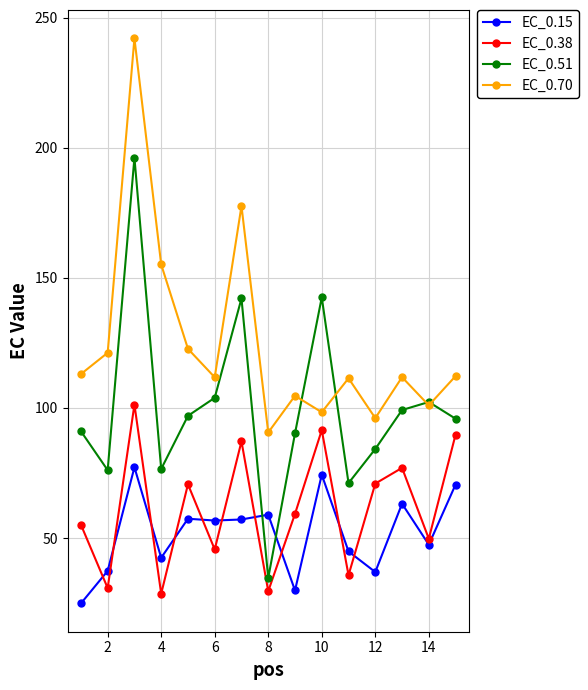

True or false: EC_0.15 and EC_0.51 intersect in this chart.

True